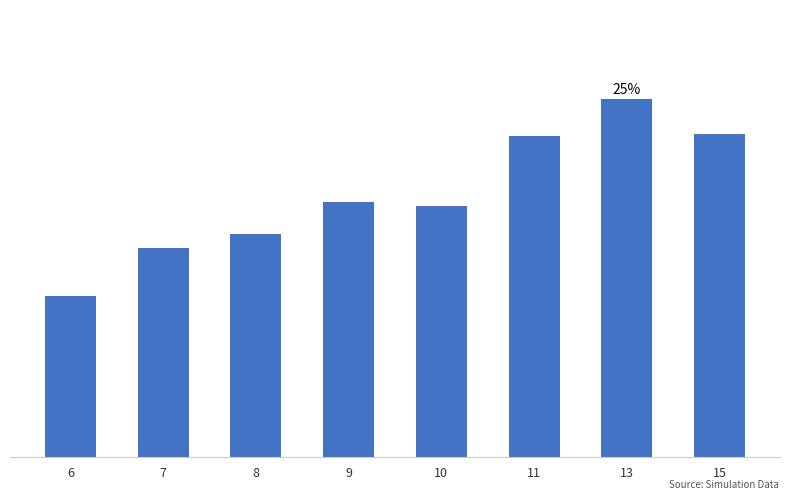

What is the sum of the values at 7 and 11?

1.5